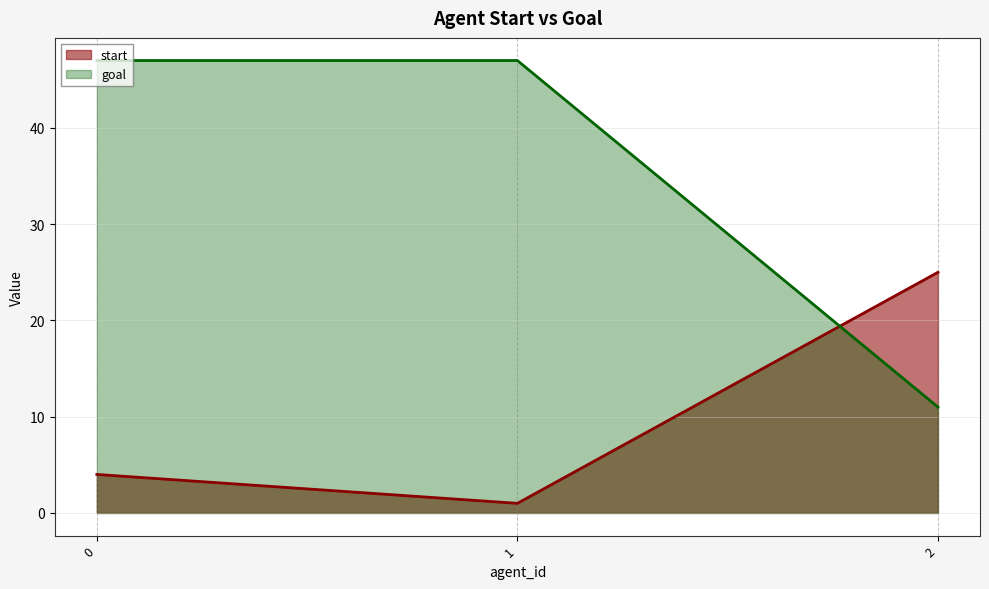

What is the difference between the maximum and minimum values in the goal series?

36